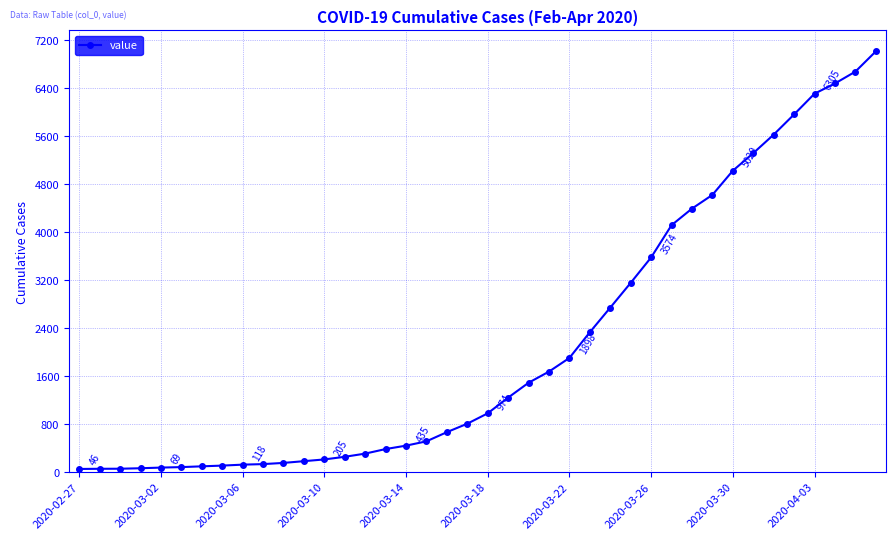

What is the greatest value displayed?

7010